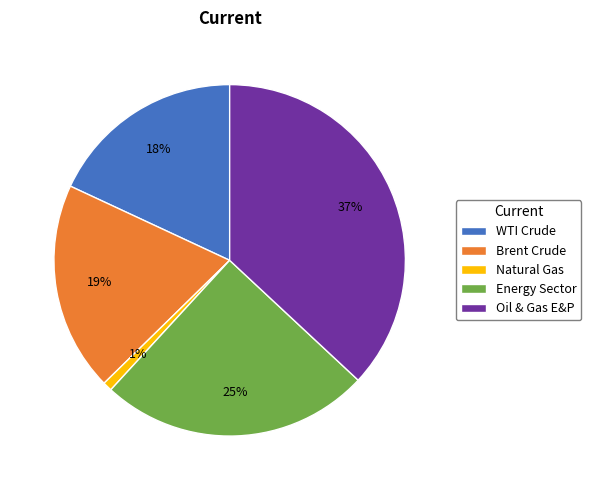

Combined, do Energy Sector and Brent Crude account for over 50%?

No